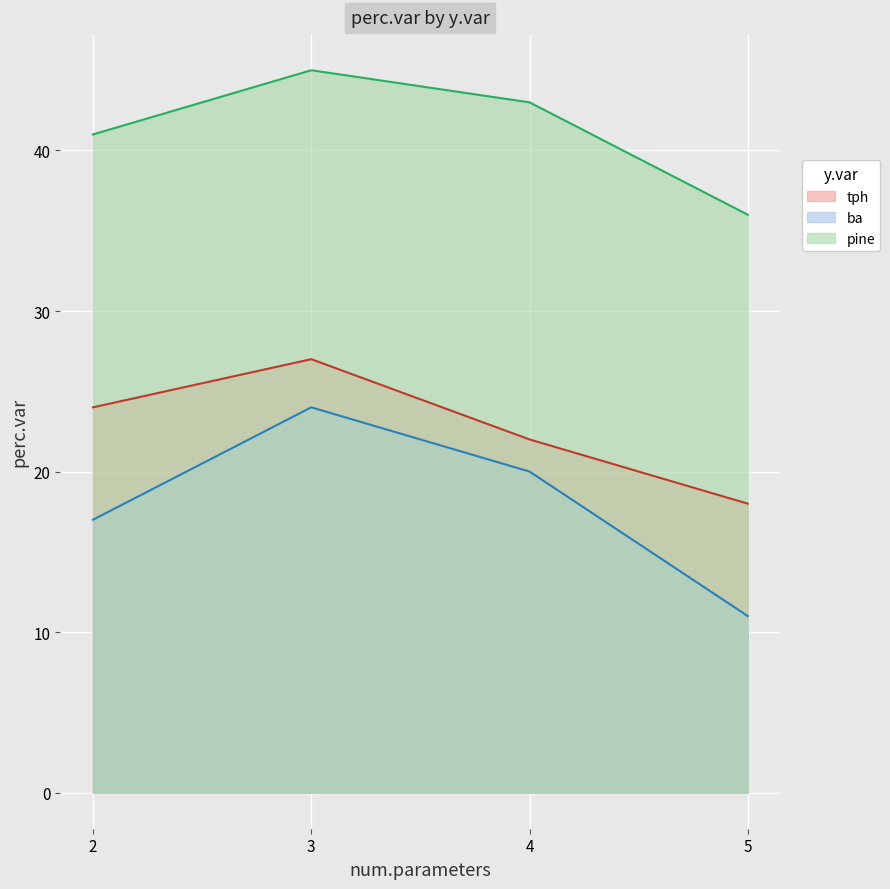

What are all the series names shown in the legend?

tph, ba, pine